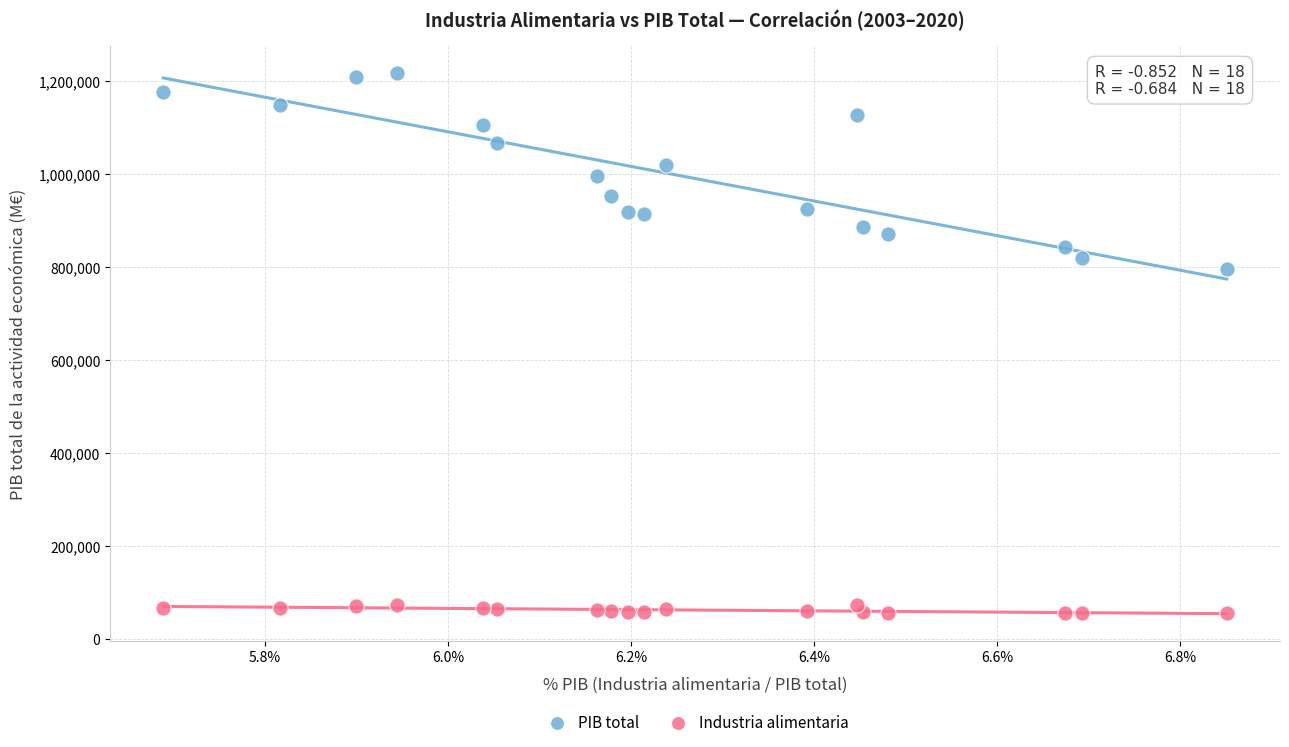

Which series contains the highest Y value?

PIB total